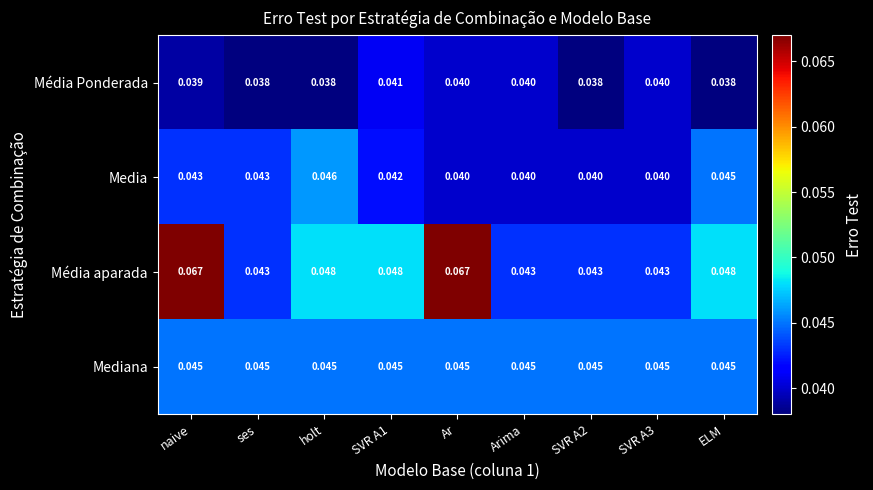

List the series in order of their overall mean, highest first.

Média aparada, Mediana, Media, Média Ponderada